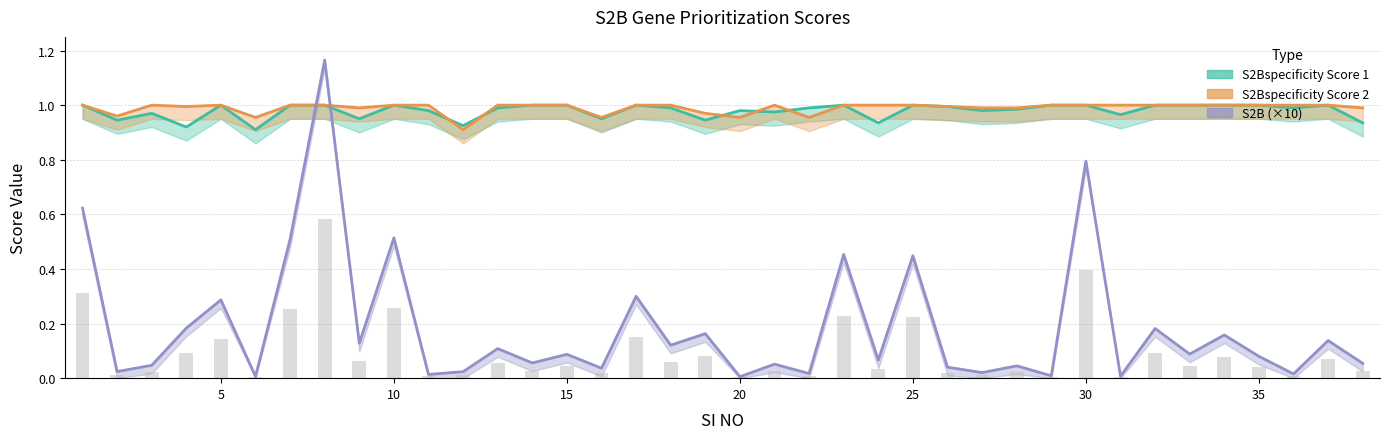

What is the value of the S2Bspecificity Score 2 bar at the 36th from the left?

1.0